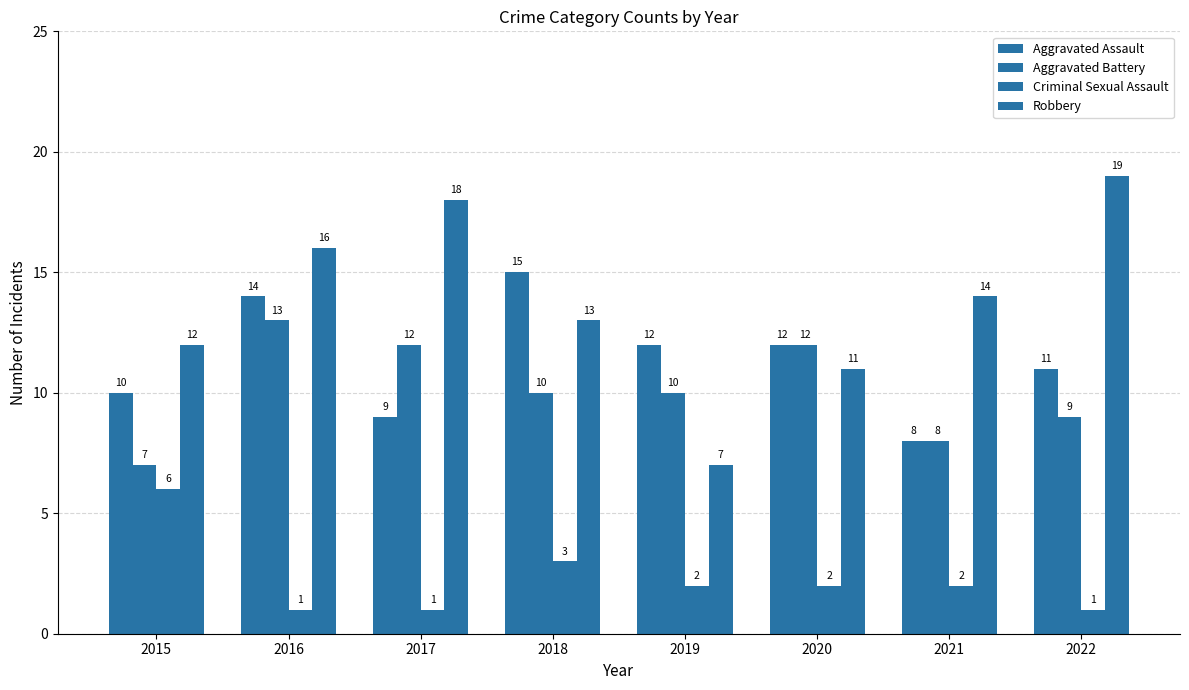

How many series are shown in this chart?

4